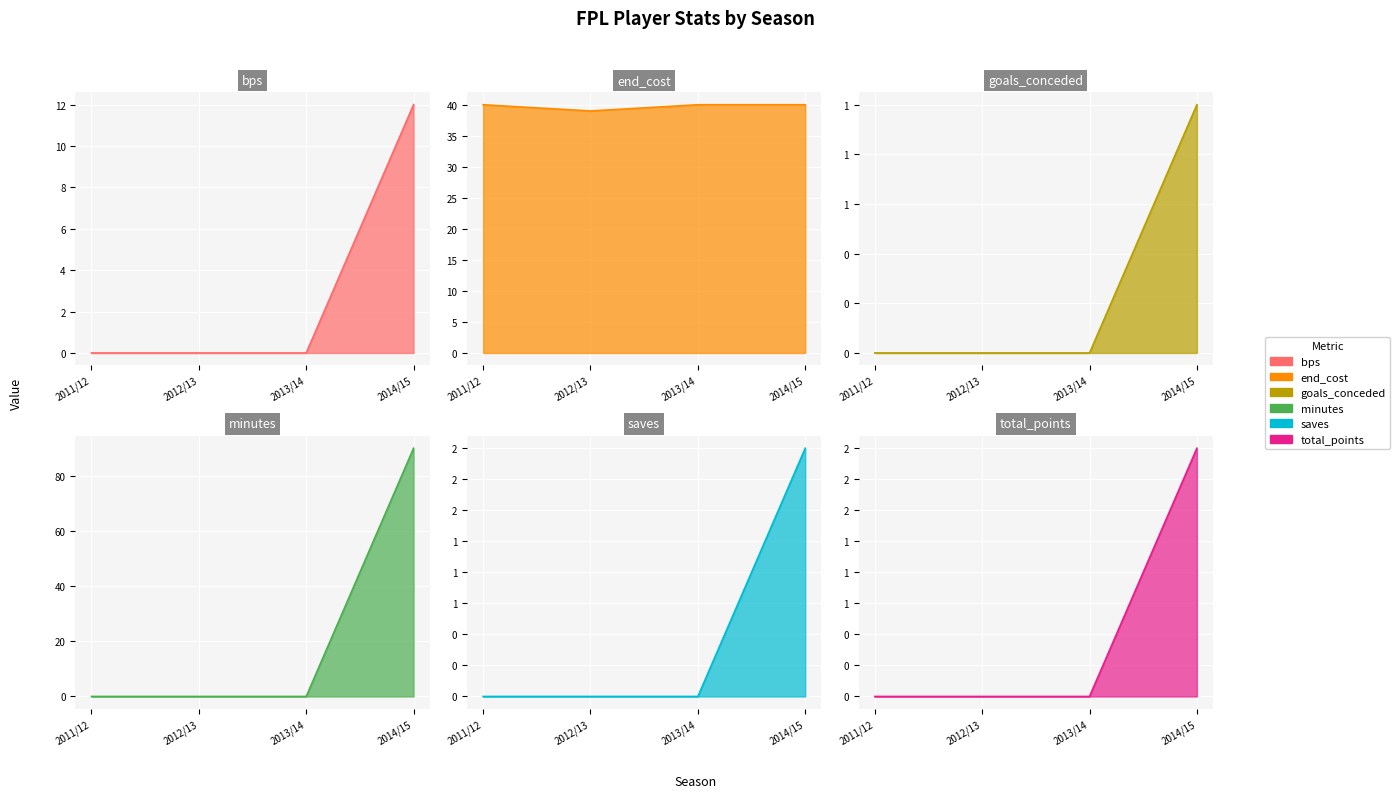

Which series has the largest total across all categories?

end_cost